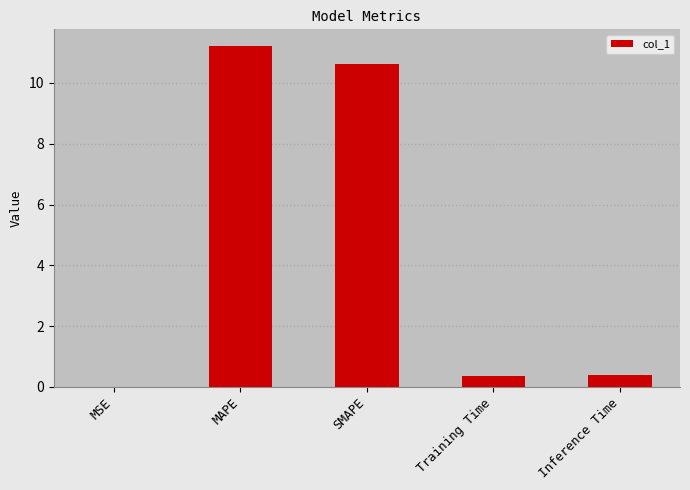

Is it true that the value at Inference Time is 0.4?

True